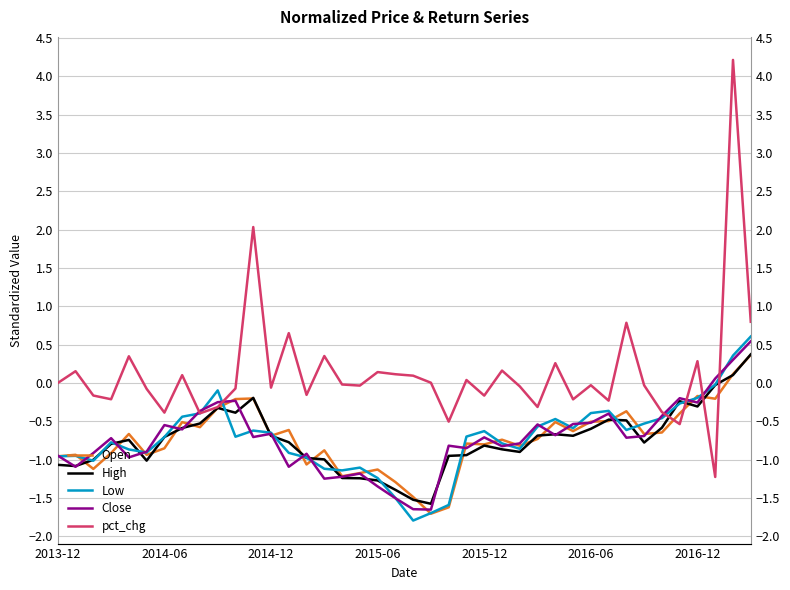

At which category is the sum across all series the highest?

38